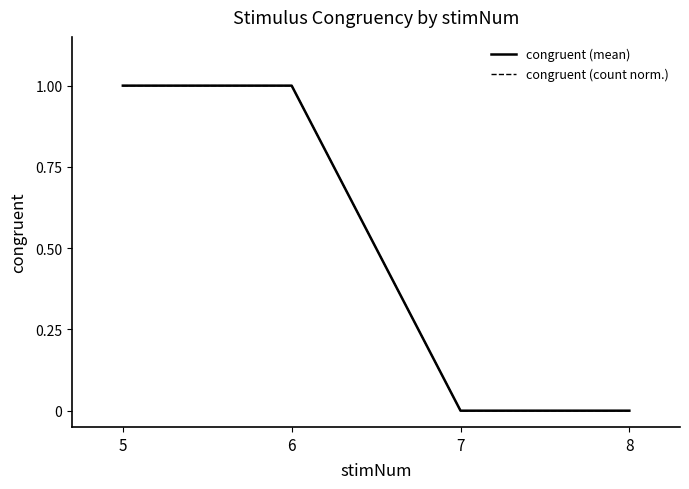

Reading left to right, transcribe all the data shown in this chart.

congruent (mean): 1	1	0	0
congruent (count norm.): 1	1	0	0